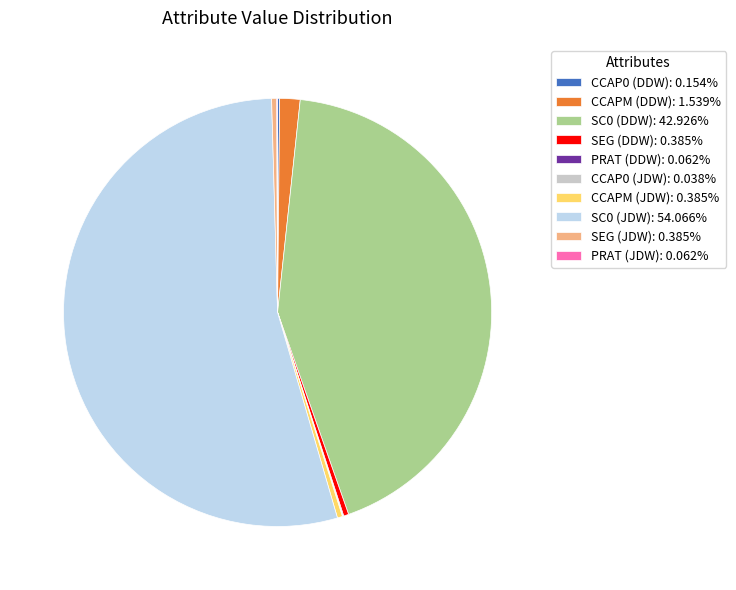

Does CCAPM (DDW): 1.539% account for over 50% of the chart?

No